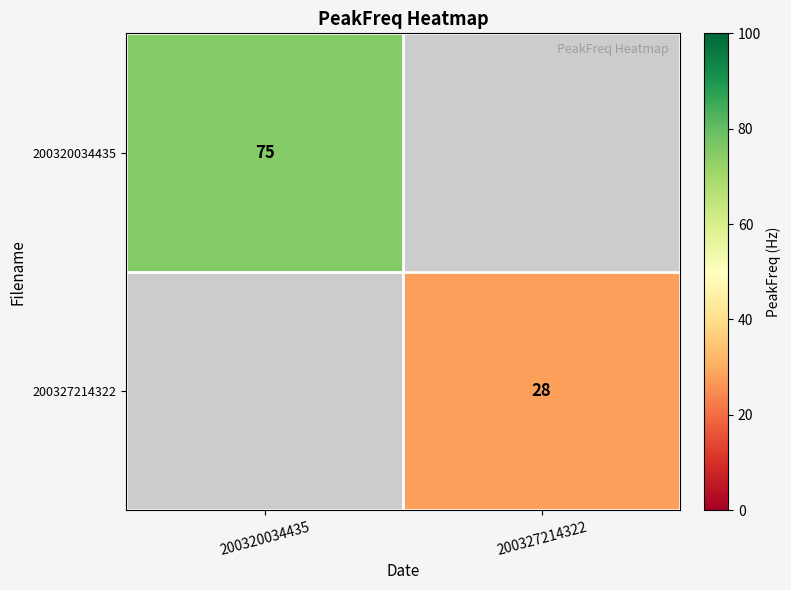

Is it true that 200320034435 equals 75 at 200320034435?

True